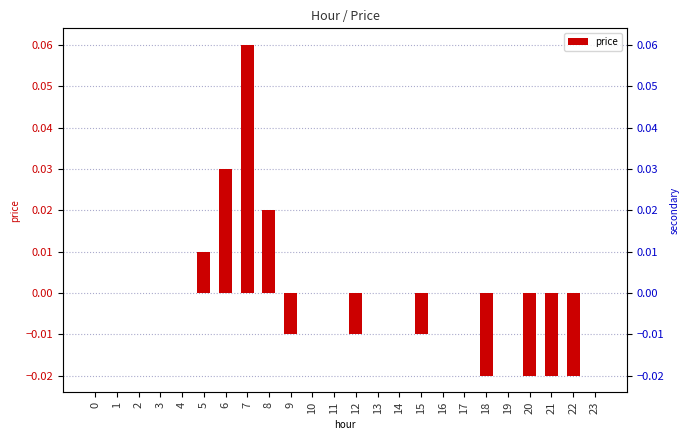

Reading right to left, what are all the values shown in this chart?

0.0	-0.0	-0.0	-0.0	0.0	-0.0	0.0	0.0	-0.0	0.0	0.0	-0.0	0.0	0.0	-0.0	0.0	0.1	0.0	0.0	0.0	0.0	0.0	0.0	0.0